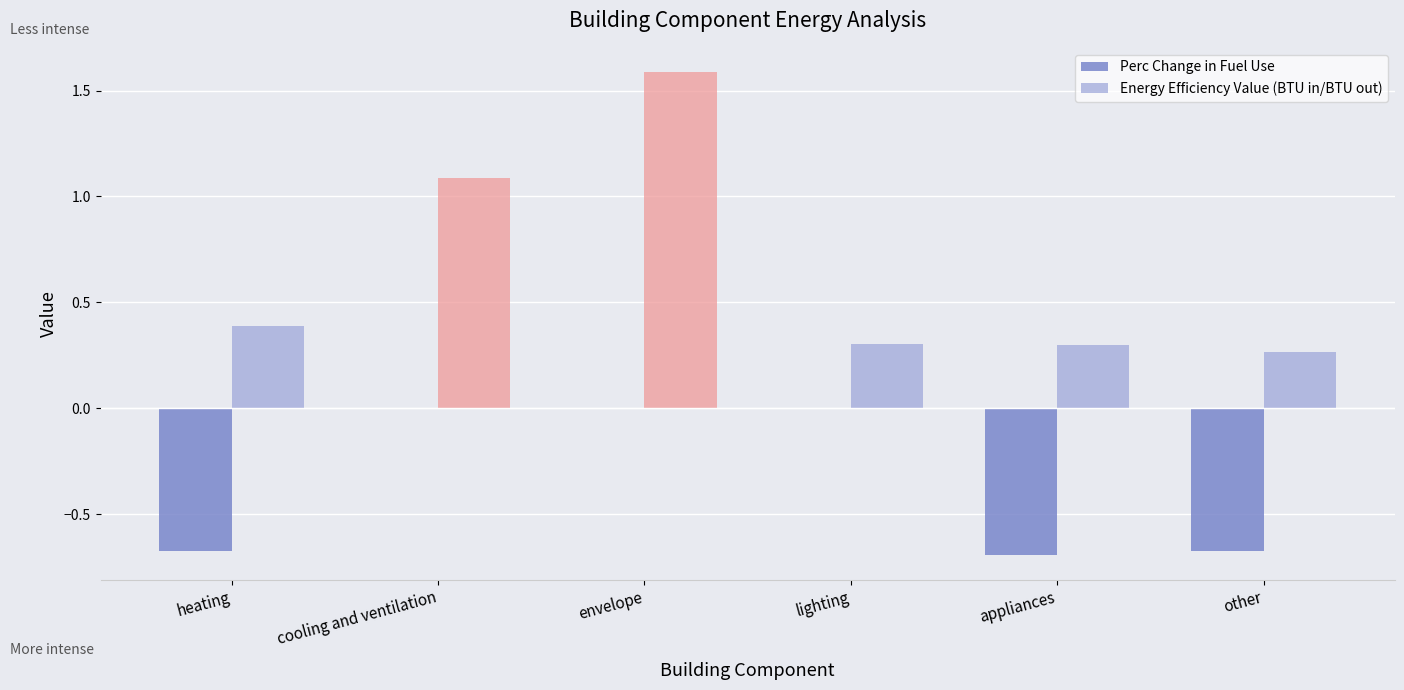

Which category has the highest value in the Energy Efficiency Value (BTU in/BTU out) series?

envelope